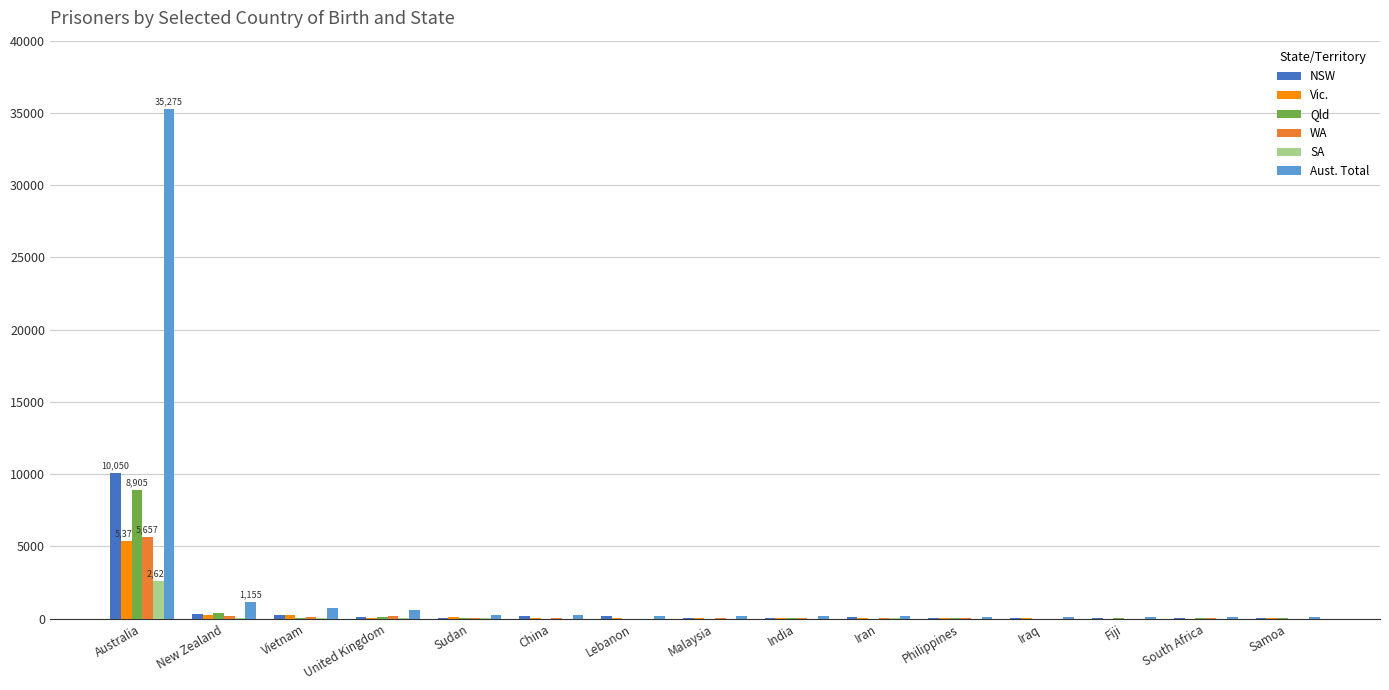

Are the bars grouped side by side (vs. stacked)?

Yes